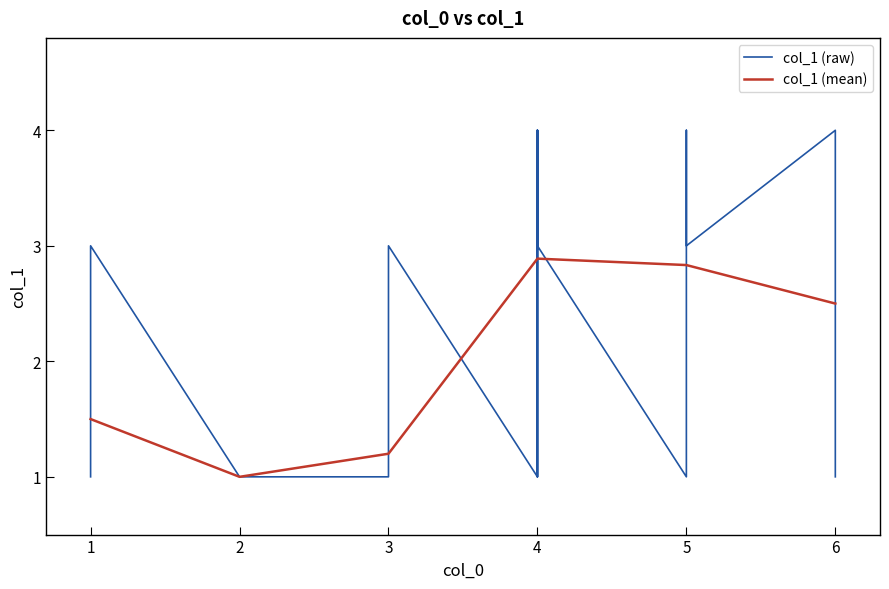

Is it true that col_1 (mean) equals 0.6 at 3?

False